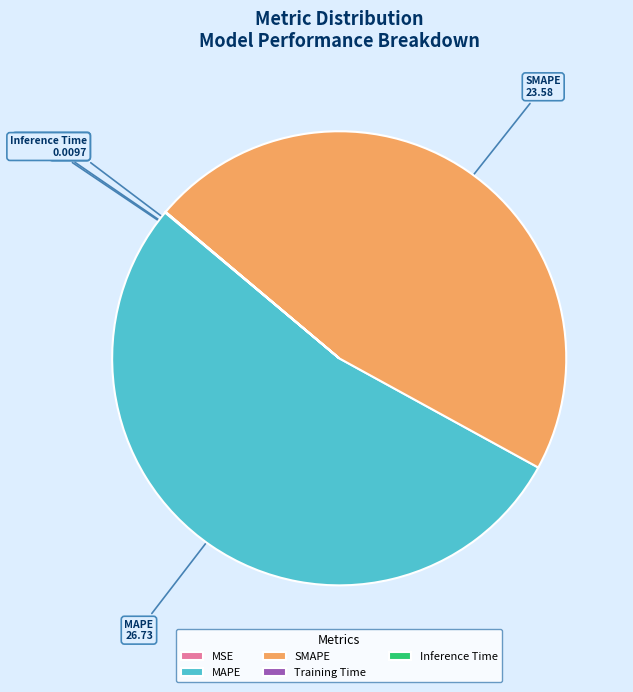

Is it true that MAPE is 53% of the pie?

True